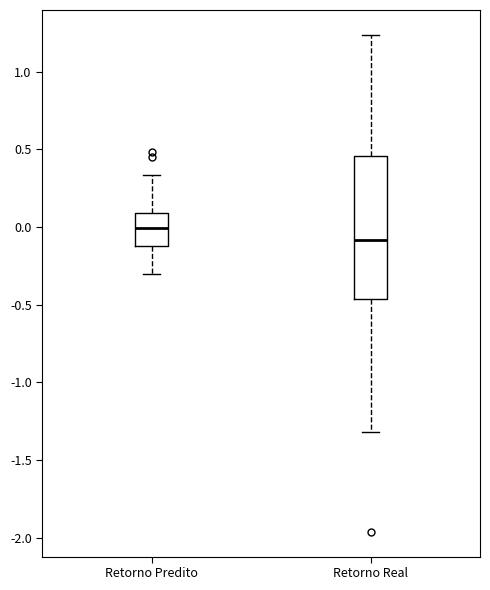

Reading left to right, transcribe this box plot: for each box, give where its median line is, the range the box spans, and where its two whiskers end, as read against the y-axis. The values are not printed on the chart, so give them approximately, as read against the axis.

Retorno Predito: median 0.00, box -0.10 to 0.10, whiskers -0.30 to 0.35
Retorno Real: median -0.10, box -0.45 to 0.45, whiskers -1.30 to 1.25